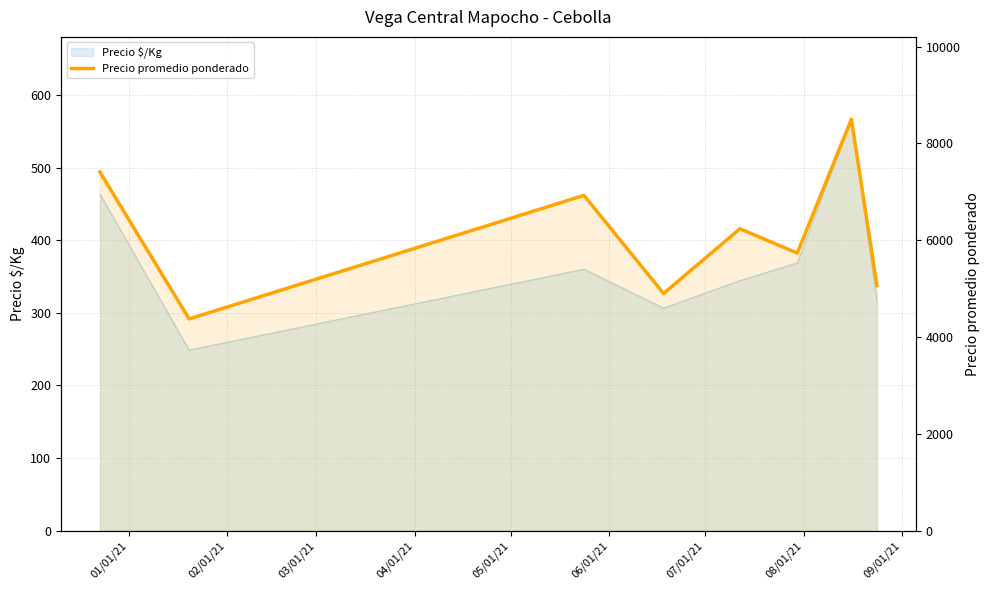

Reading right to left, extract all data points from this chart.

5062.8	8503.0	5733.3	6237.0	4900.0	6927.8	4374.0	7409.0